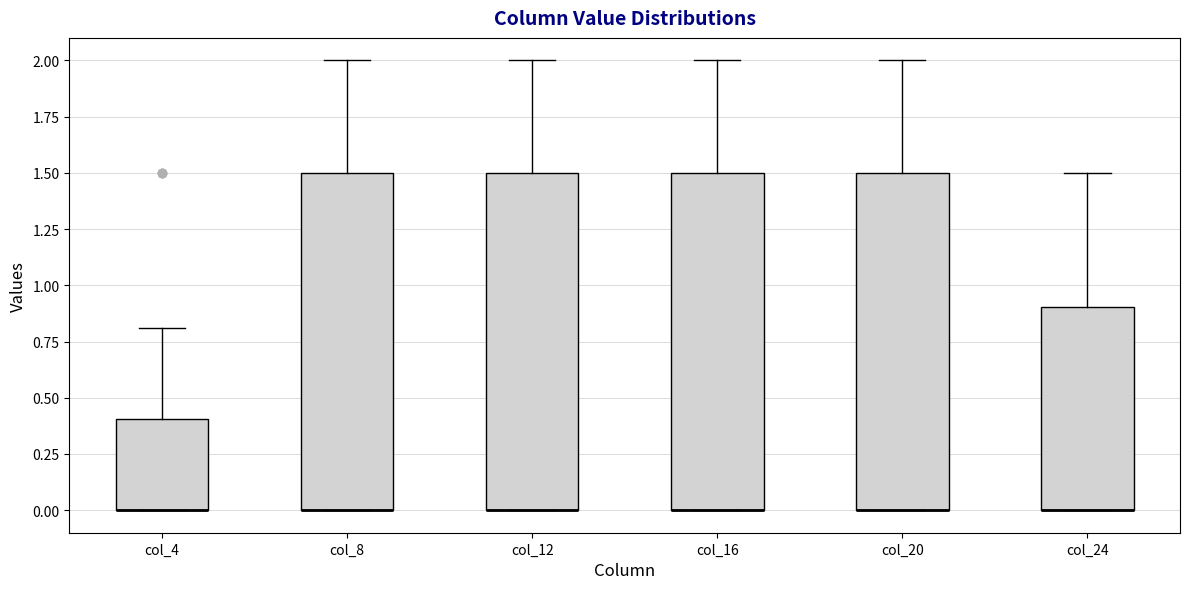

Reading left to right, transcribe this box plot: for each box, give where its median line is, the range the box spans, and where its two whiskers end, as read against the y-axis. The values are not printed on the chart, so give them approximately, as read against the axis.

col_4: median 0.0 (drawn on the box's lower edge), box 0.0 to 0.4, whiskers 0.0 to 0.8
col_8: median 0.0 (drawn on the box's lower edge), box 0.0 to 1.5, whiskers 0.0 to 2.0
col_12: median 0.0 (drawn on the box's lower edge), box 0.0 to 1.5, whiskers 0.0 to 2.0
col_16: median 0.0 (drawn on the box's lower edge), box 0.0 to 1.5, whiskers 0.0 to 2.0
col_20: median 0.0 (drawn on the box's lower edge), box 0.0 to 1.5, whiskers 0.0 to 2.0
col_24: median 0.0 (drawn on the box's lower edge), box 0.0 to 0.9, whiskers 0.0 to 1.5